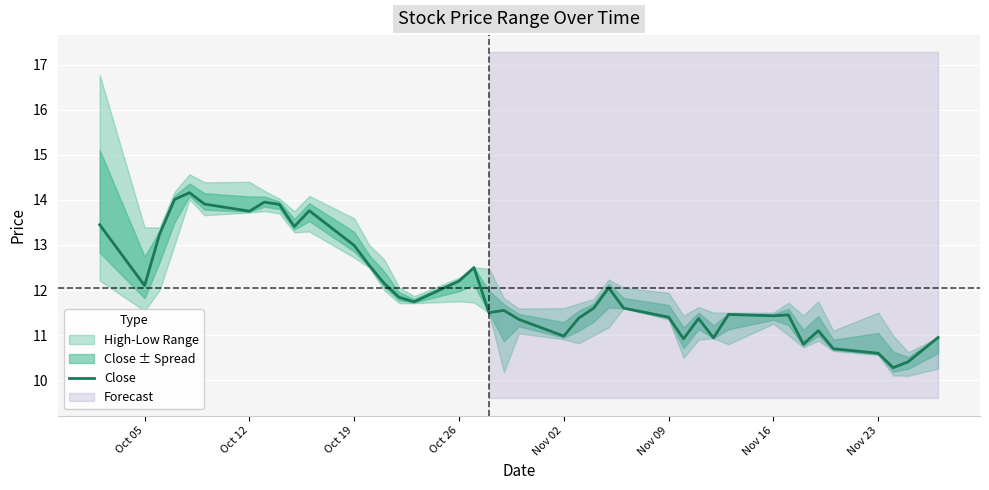

What is the lowest value of the Close series?

10.3